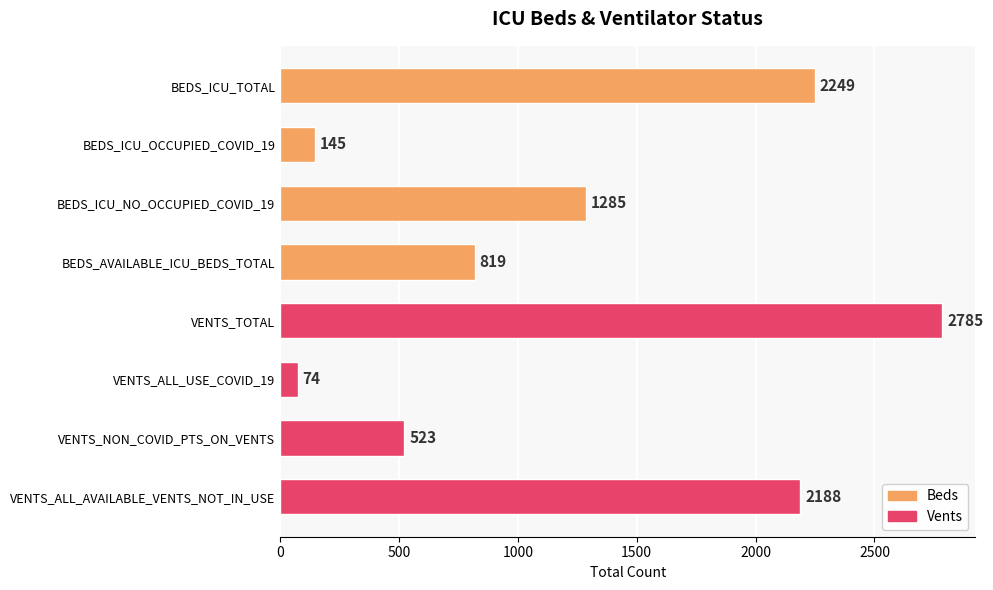

Rank the categories by value from lowest to highest.

VENTS_ALL_USE_COVID_19, BEDS_ICU_OCCUPIED_COVID_19, VENTS_NON_COVID_PTS_ON_VENTS, BEDS_AVAILABLE_ICU_BEDS_TOTAL, BEDS_ICU_NO_OCCUPIED_COVID_19, VENTS_ALL_AVAILABLE_VENTS_NOT_IN_USE, BEDS_ICU_TOTAL, VENTS_TOTAL